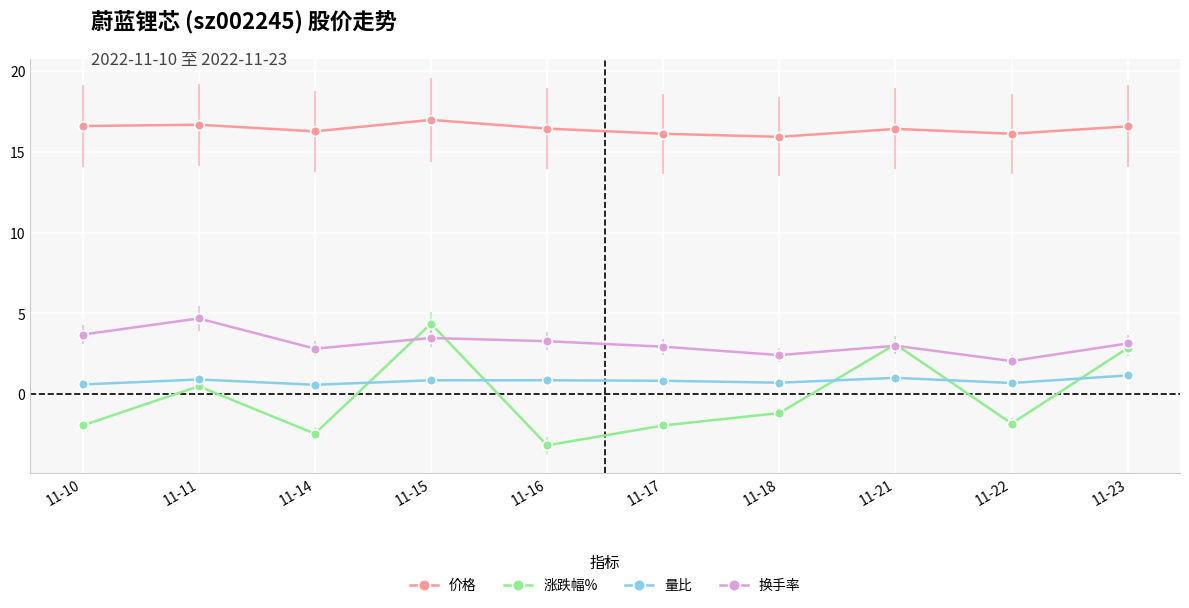

True or false: 量比 has a value of 0.8 at 11-16.

True